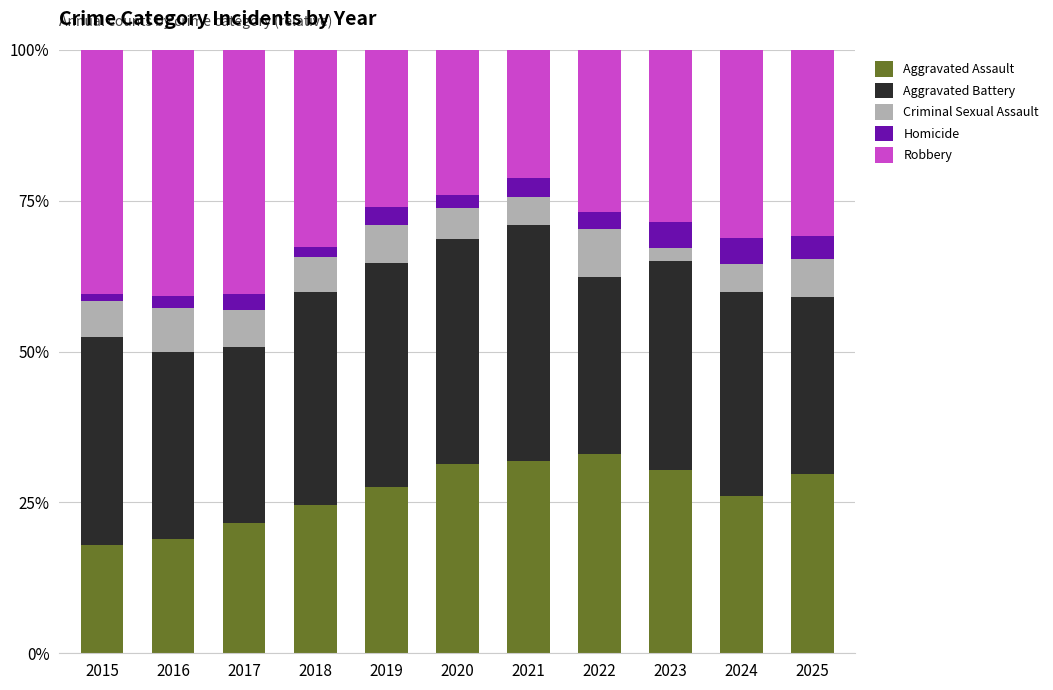

What is the highest value of the Aggravated Assault series?

33.0